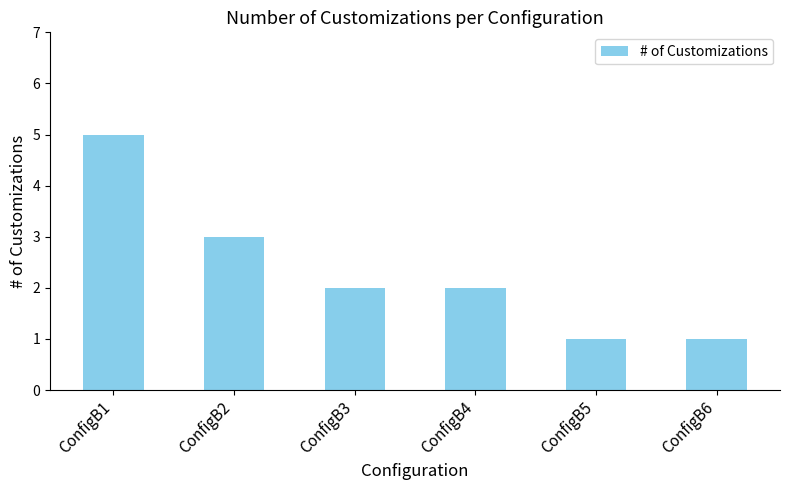

What value does the data have at ConfigB6?

1